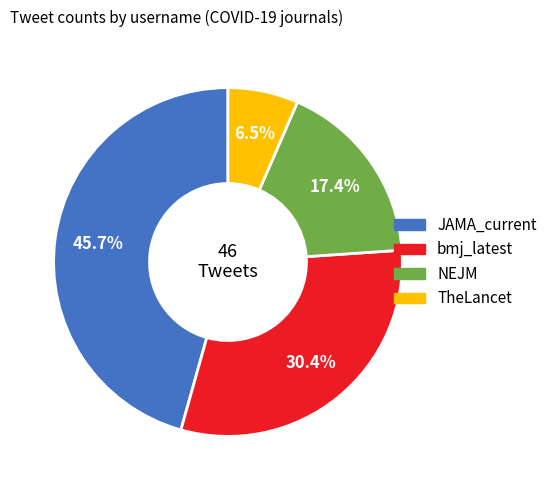

Does any single category account for the majority?

No